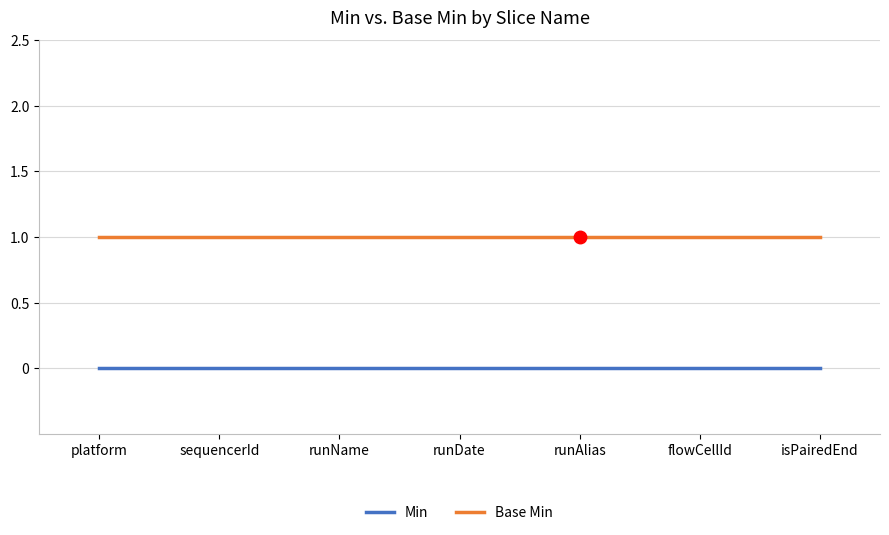

Which series has the largest total across all categories?

Base Min